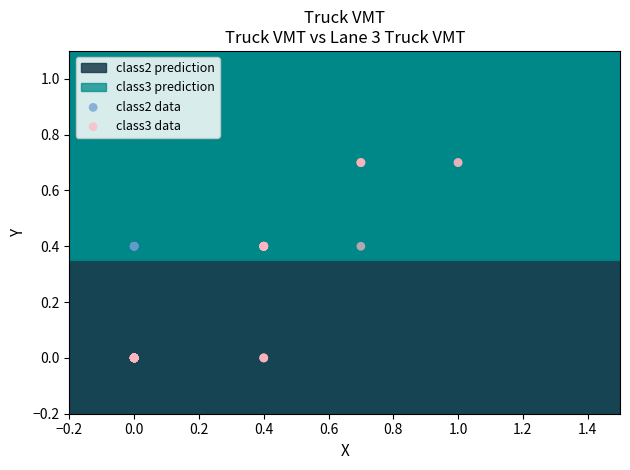

Which series has the widest spread of Y values?

class3 data